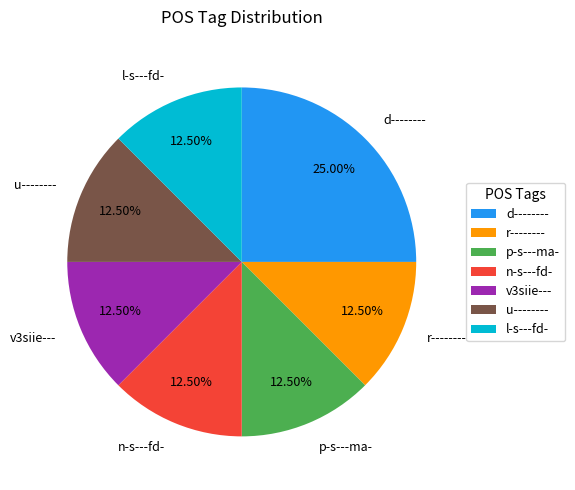

Which category has the biggest portion of the pie?

d--------